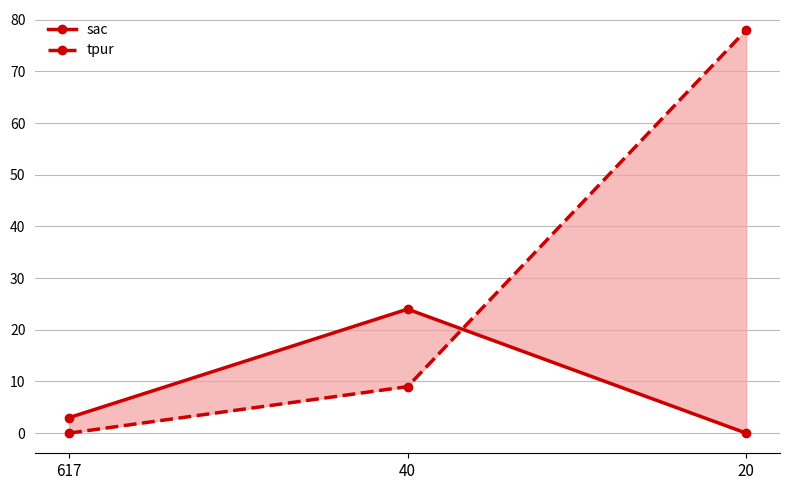

What is the sum of all sac values?

27